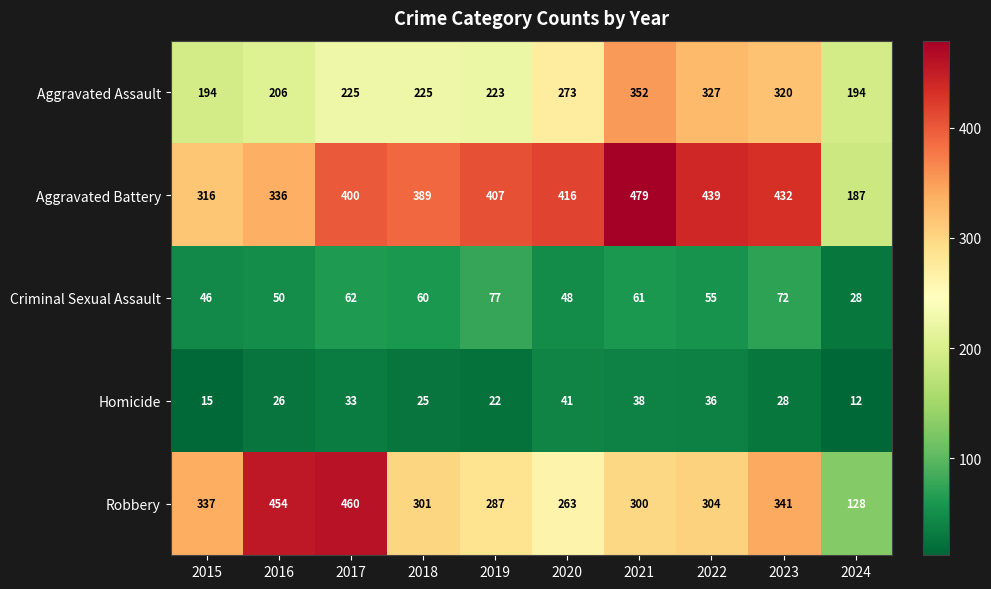

How many distinct data groups are displayed?

5